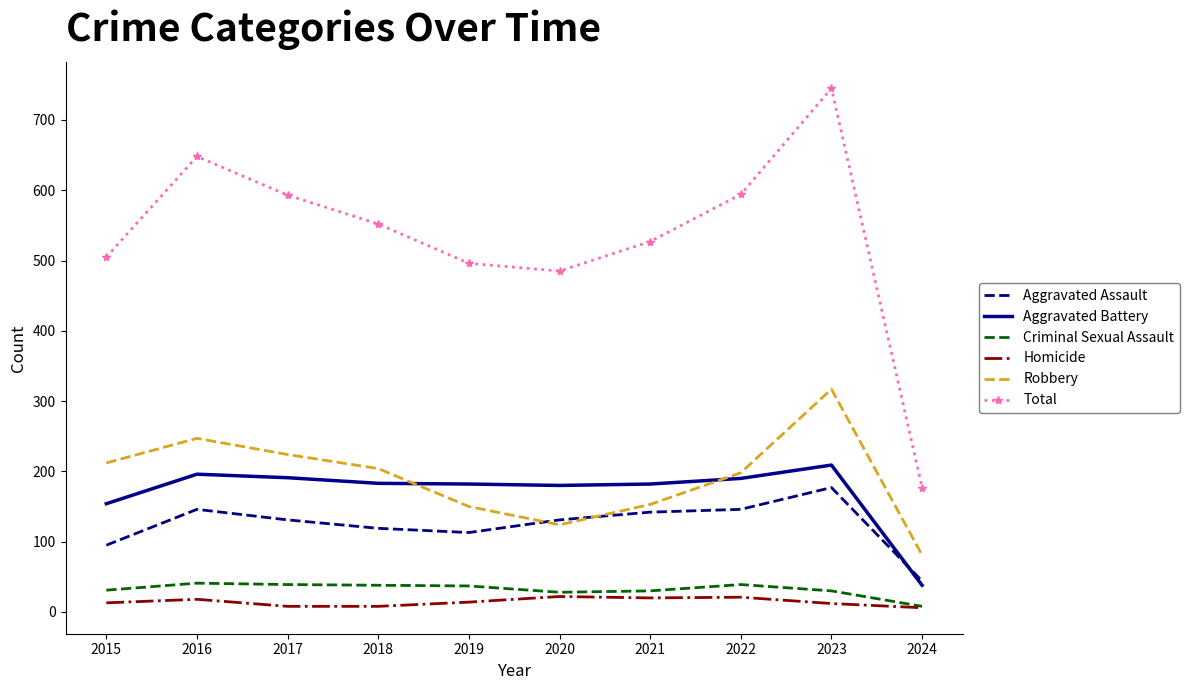

What value does the Total series have at 2018, to the nearest 10?

550